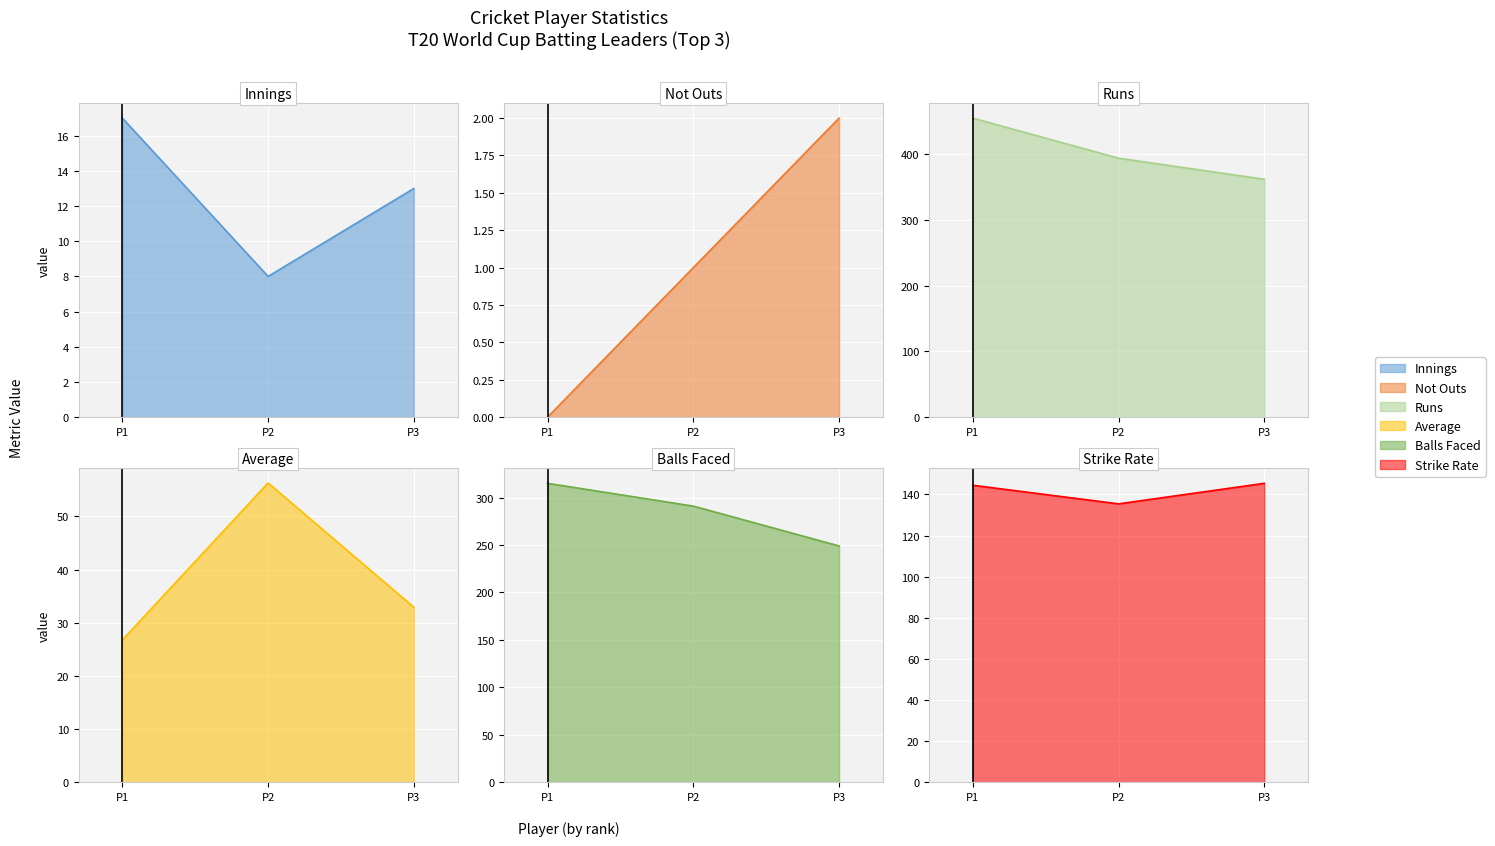

What is the maximum value shown in the chart?

455.0